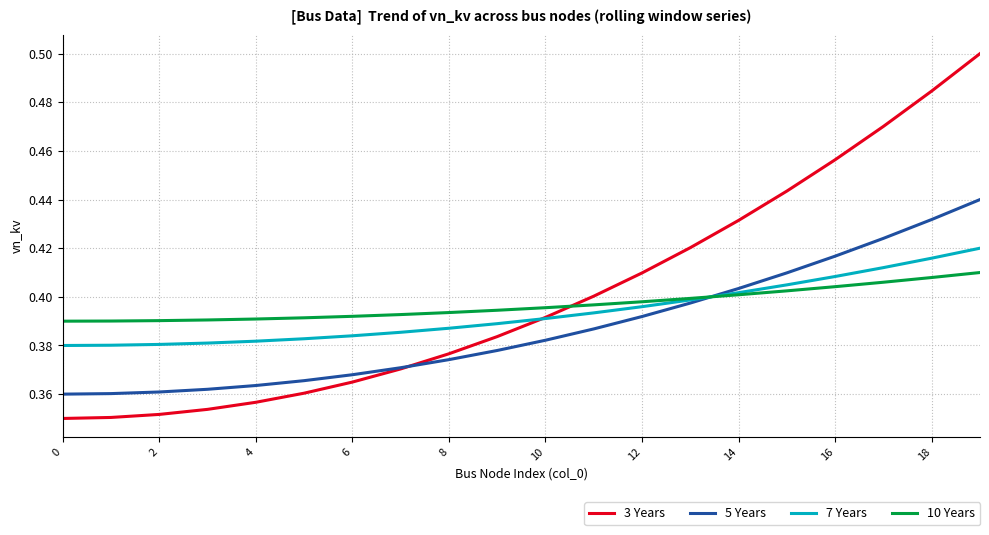

True or false: 7 Years and 5 Years cross at least once.

True